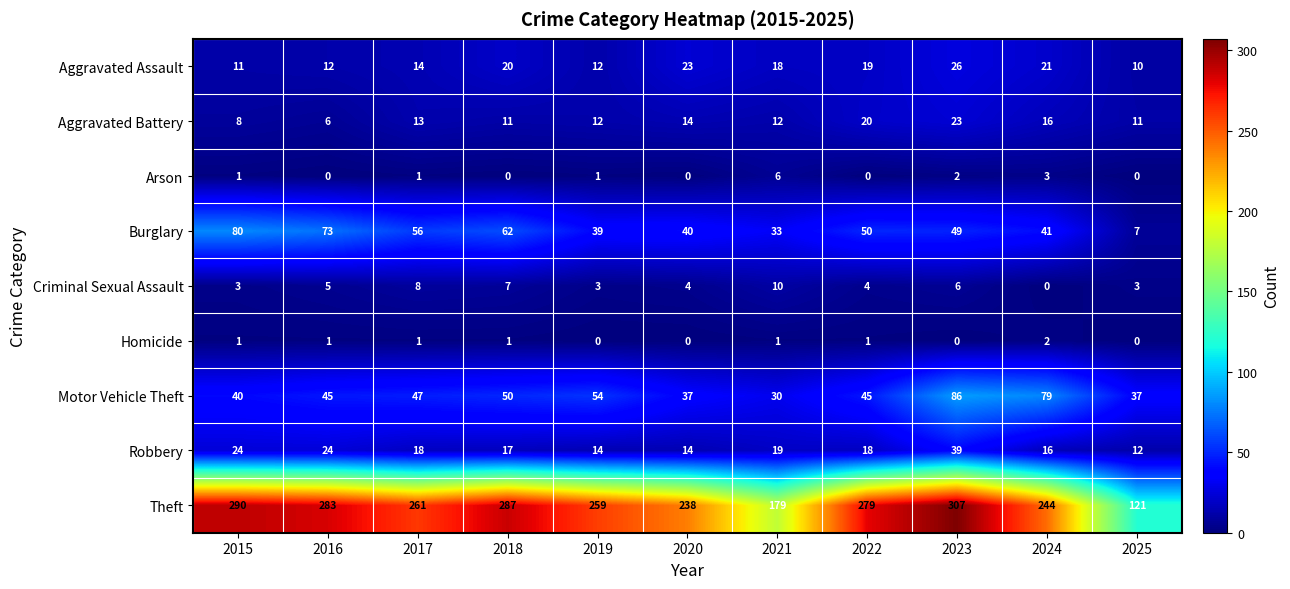

Rank the series by their maximum value, from highest to lowest.

Theft, Motor Vehicle Theft, Burglary, Robbery, Aggravated Assault, Aggravated Battery, Criminal Sexual Assault, Arson, Homicide